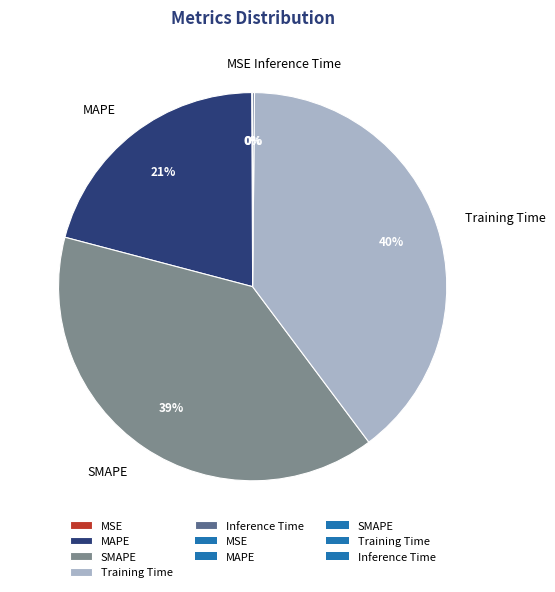

To the nearest percent, what percentage of the pie is SMAPE?

39%